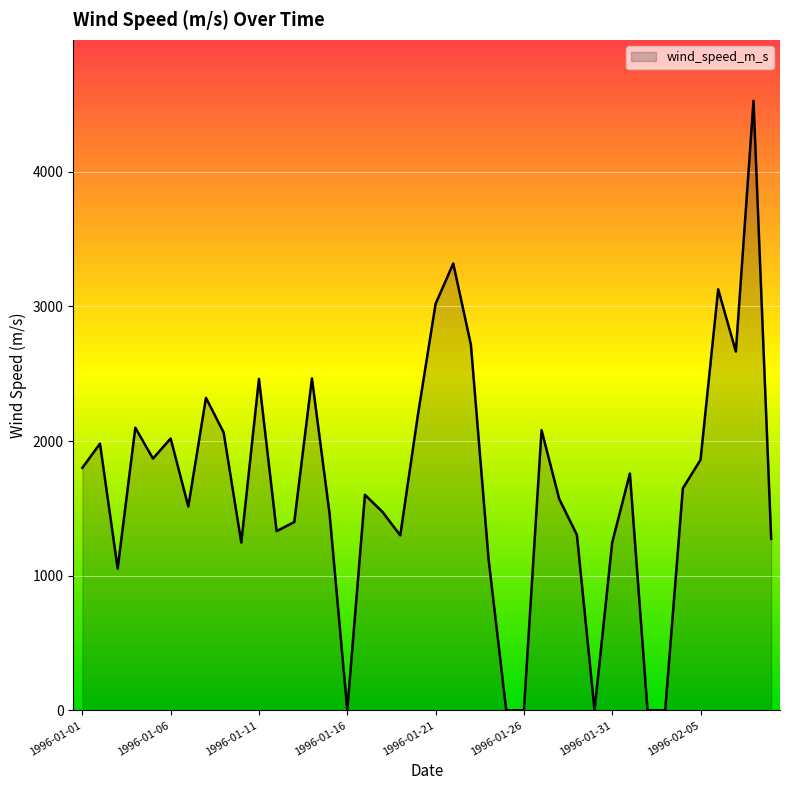

What is the greatest value displayed?

4527.0